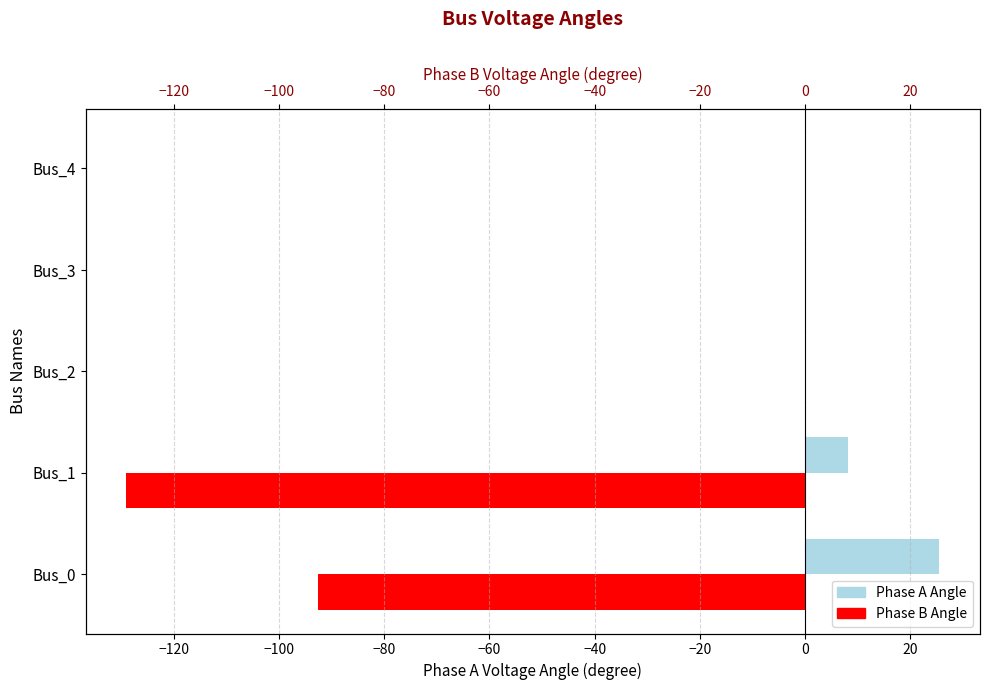

List the series in order of their overall mean, lowest first.

pf_va_b_degree, pf_va_a_degree